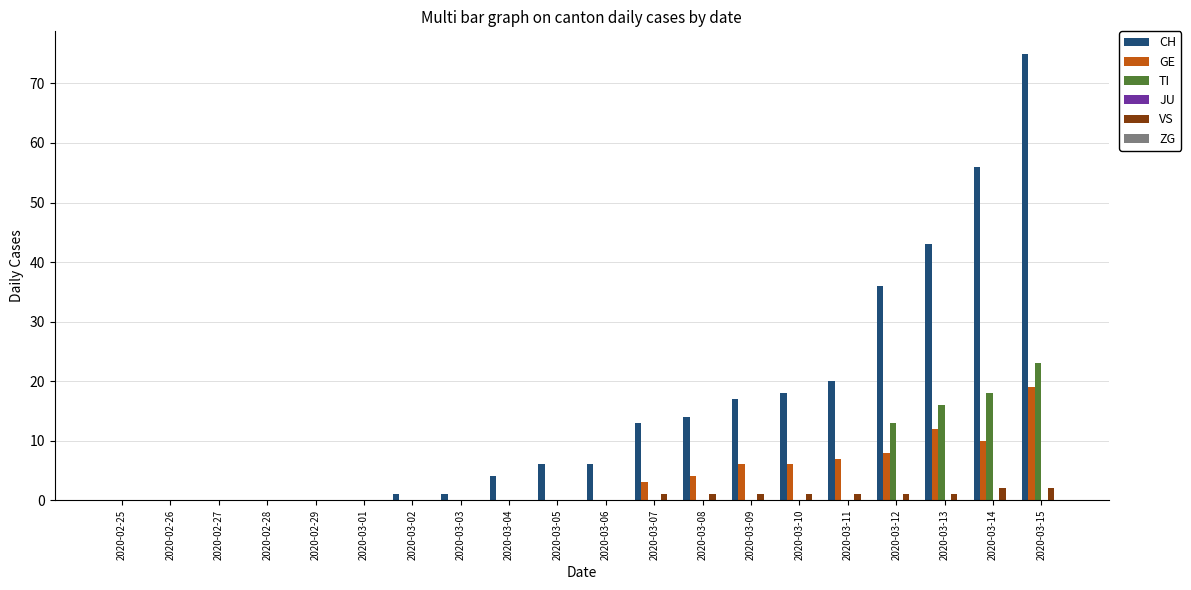

What is the average value of the VS series?

1